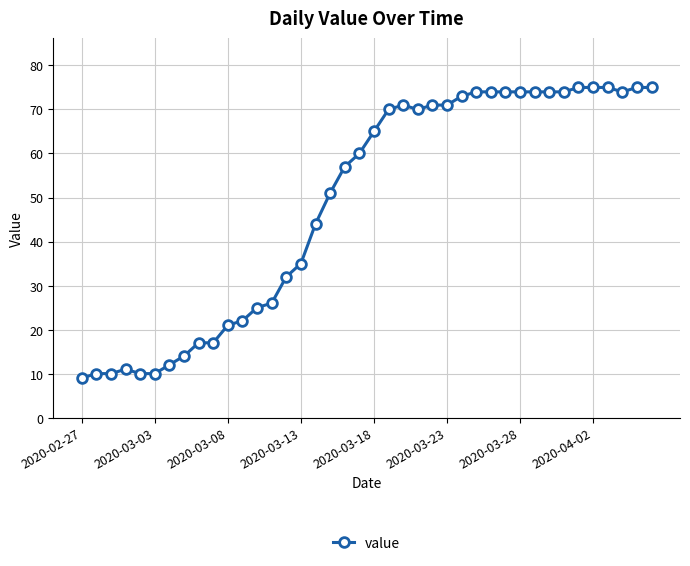

What is the average value?

49